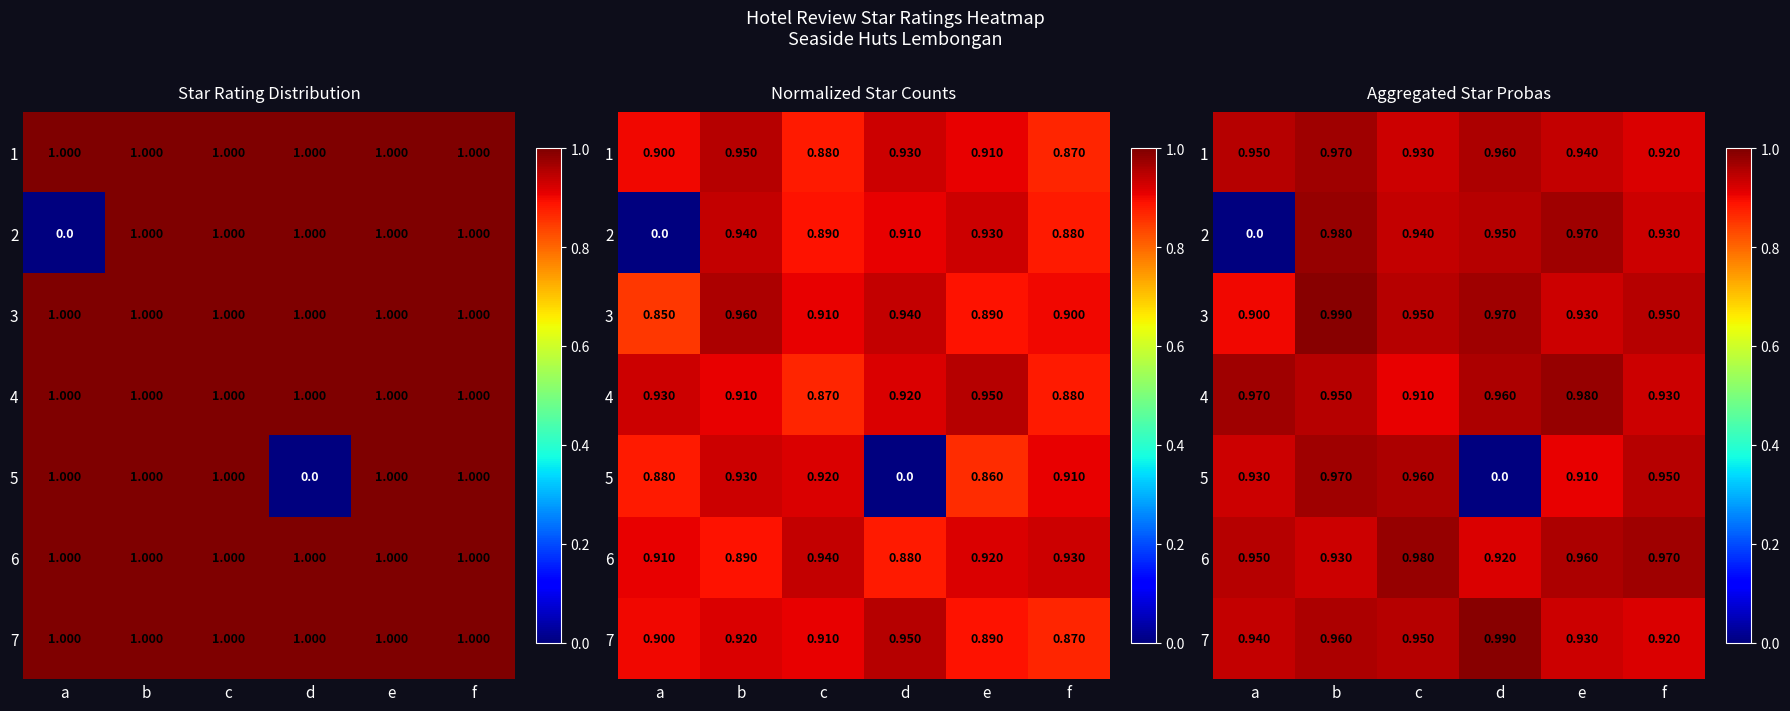

What is the greatest value displayed?

1.0